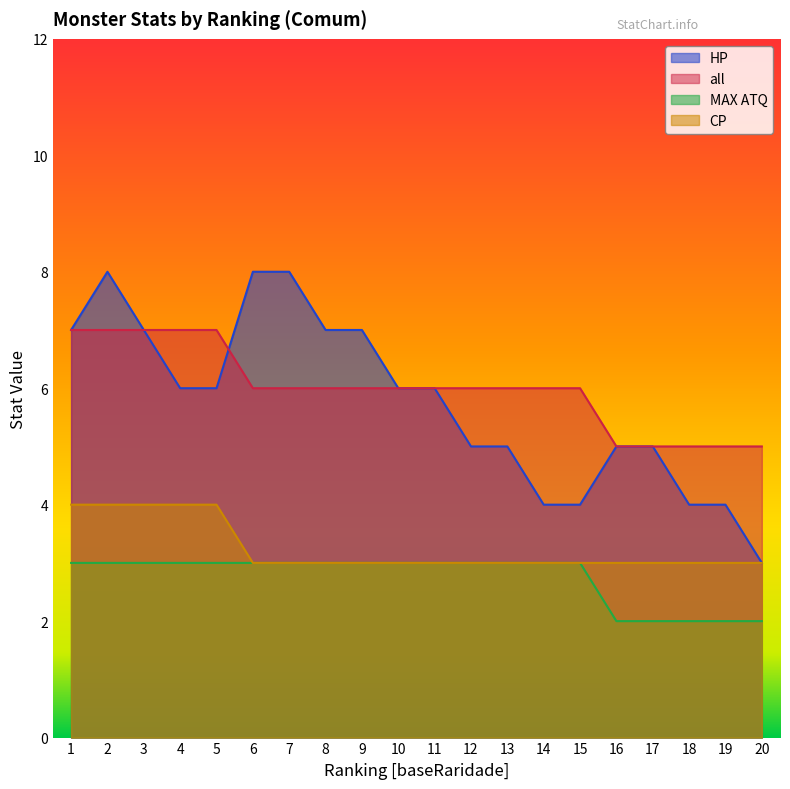

Is the value of all at 19 greater than the value of MAX ATQ at 3?

Yes